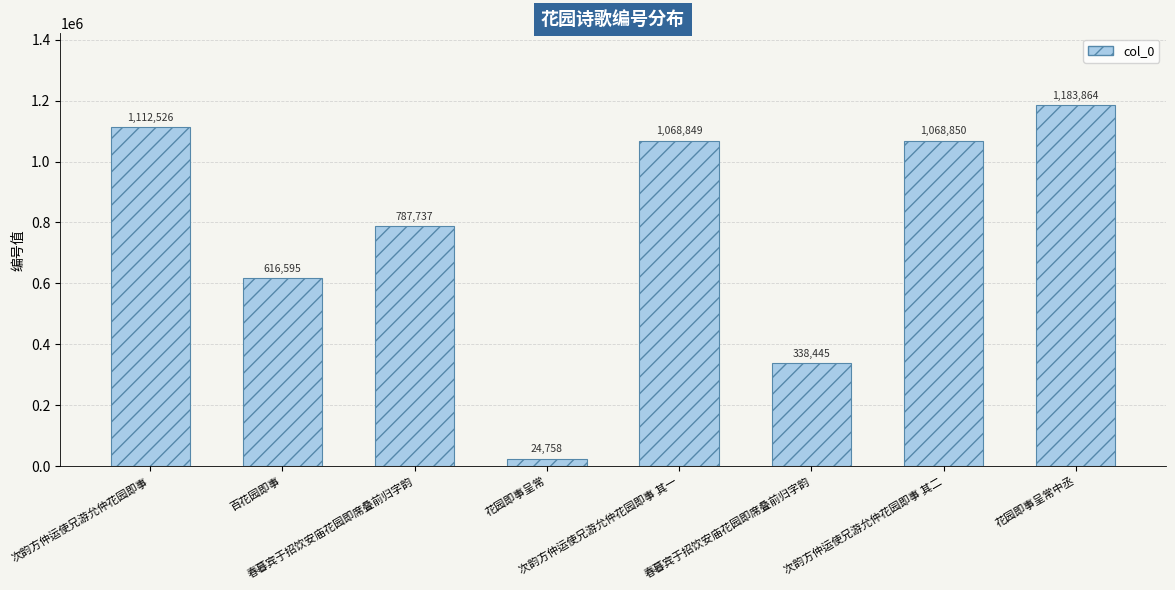

At which label does the data first exceed 1068849?

次韵方仲运使兄游允仲花园即事